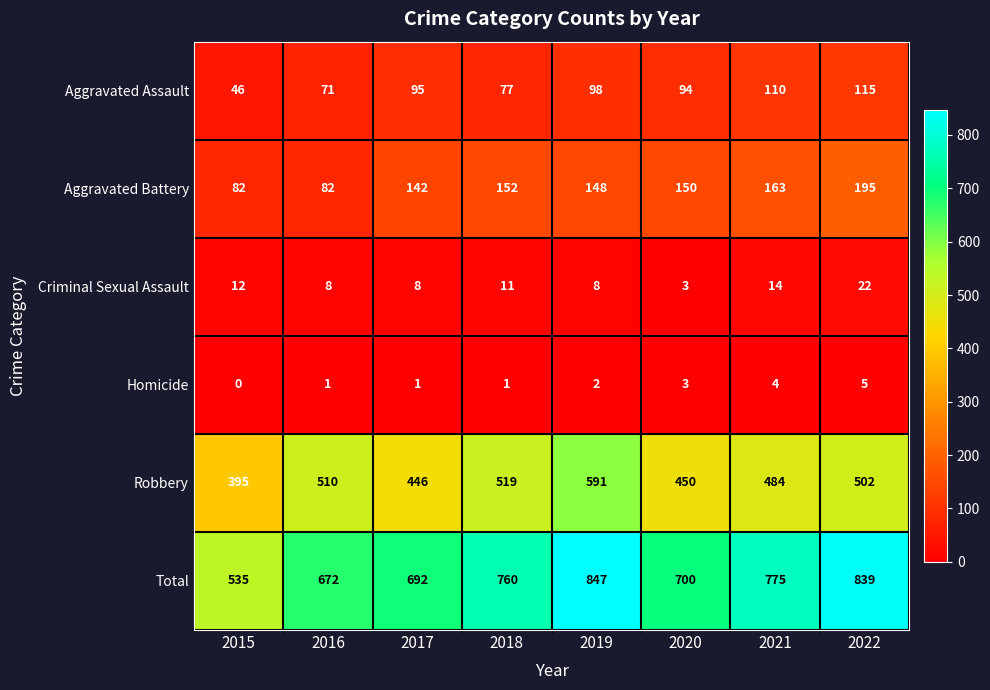

Count the Criminal Sexual Assault values in the range 8 to 14.

6